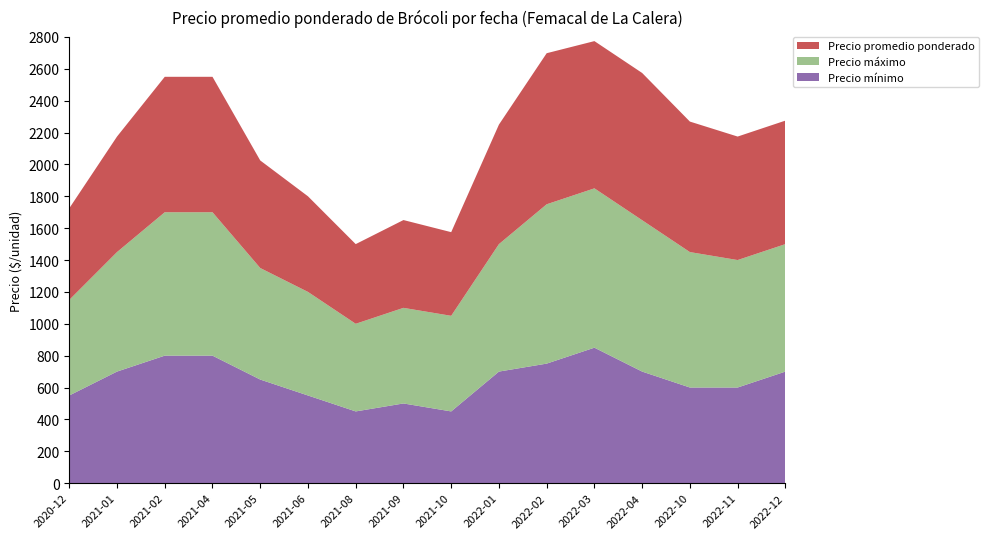

Reading left to right, what are all the values shown in this chart?

Precio mínimo: 550	700	800	800	650	550	450	500	450	700	750	850	700	600	600	700
Precio máximo: 600	750	900	900	700	650	550	600	600	800	1000	1000	950	850	800	800
Precio promedio ponderado: 575	725	850	850	675	600	500	551	525	750	948	924	924	819	775	775